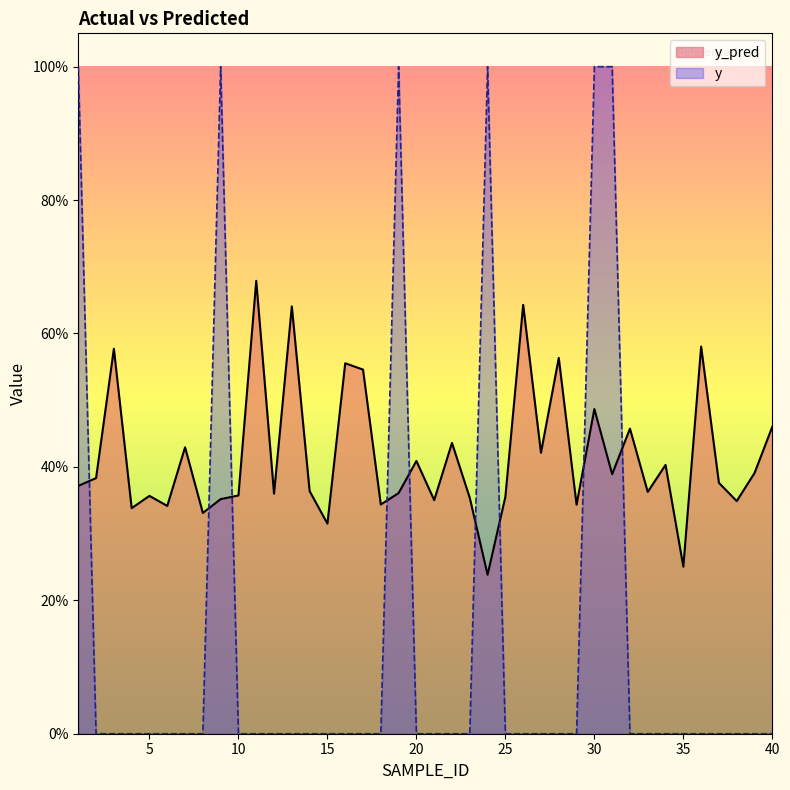

Count the number of categories in the chart.

40